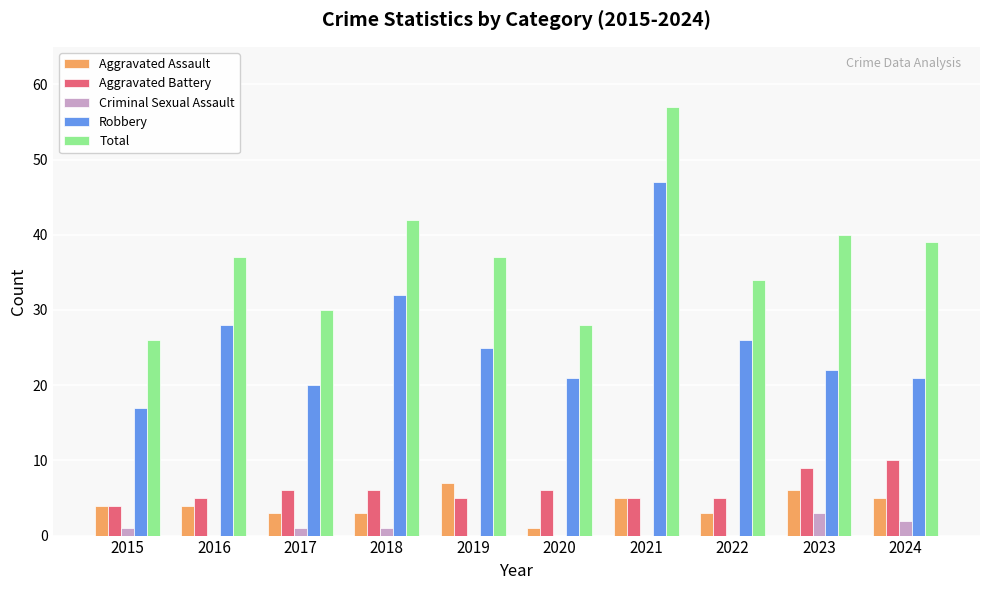

What is the sum of all Aggravated Battery values?

61